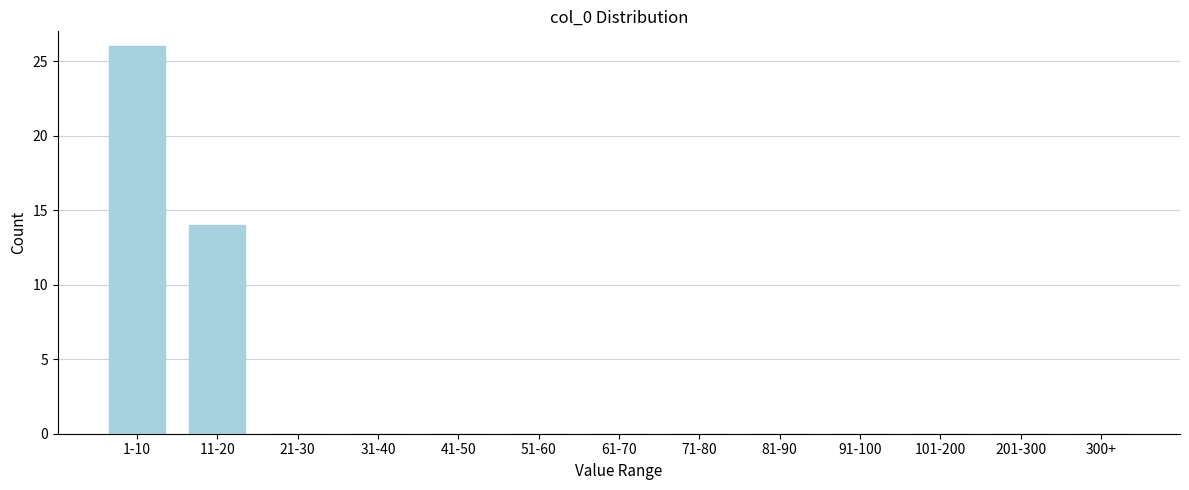

Reading left to right, what are all the values shown in this chart?

1-10=26	11-20=14	21-30=0	31-40=0	41-50=0	51-60=0	61-70=0	71-80=0	81-90=0	91-100=0	101-200=0	201-300=0	300+=0